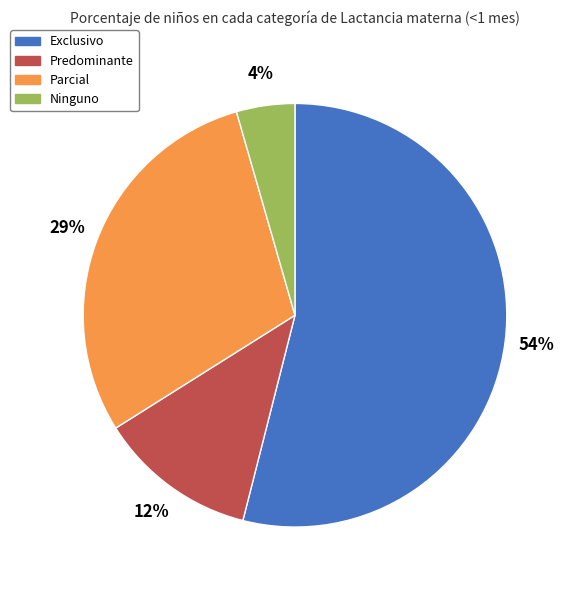

To the nearest percent, what portion does Ninguno represent?

4%